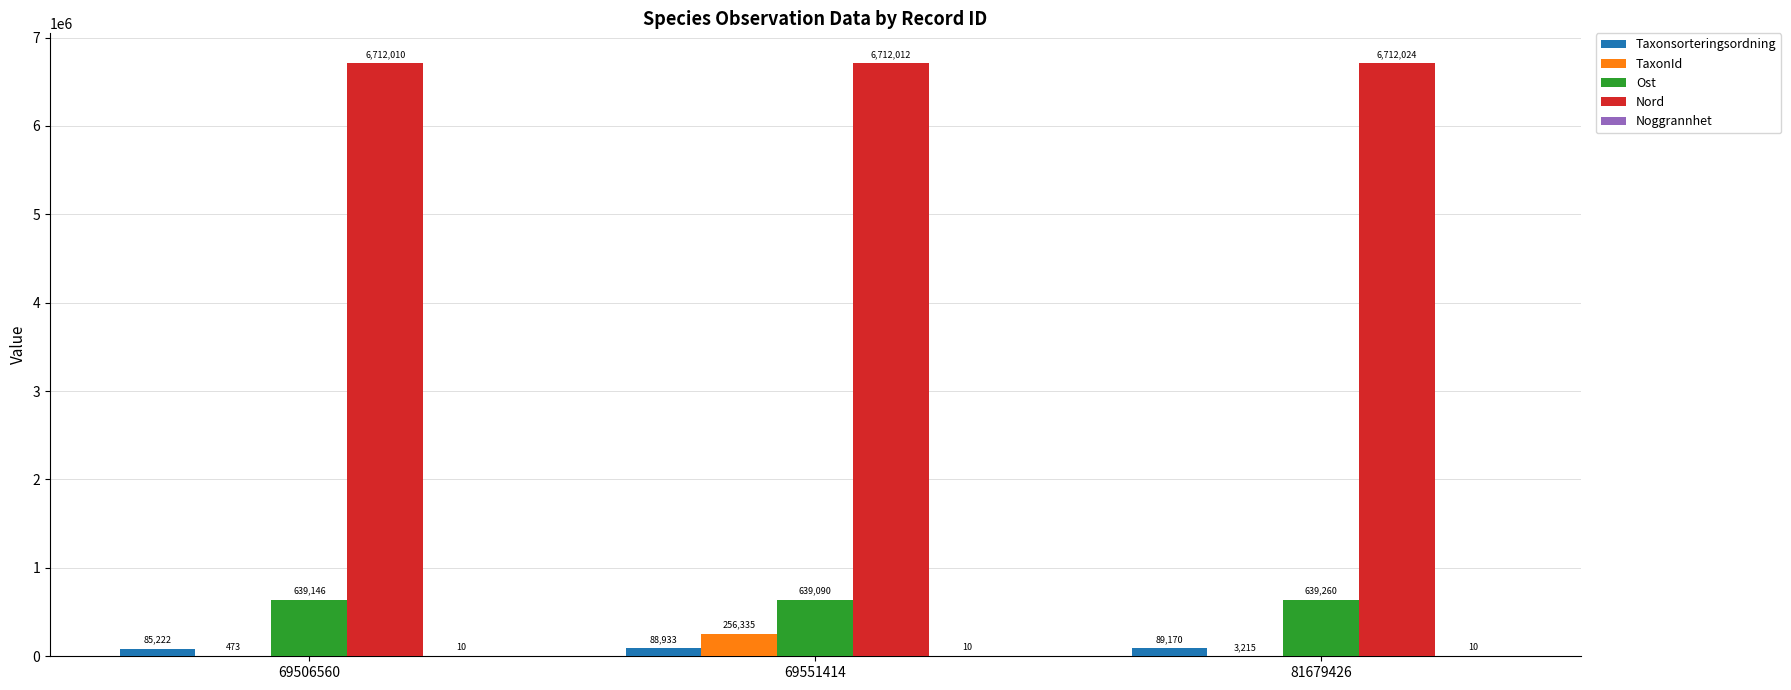

Which series changed the most between 69506560 and 69551414?

TaxonId